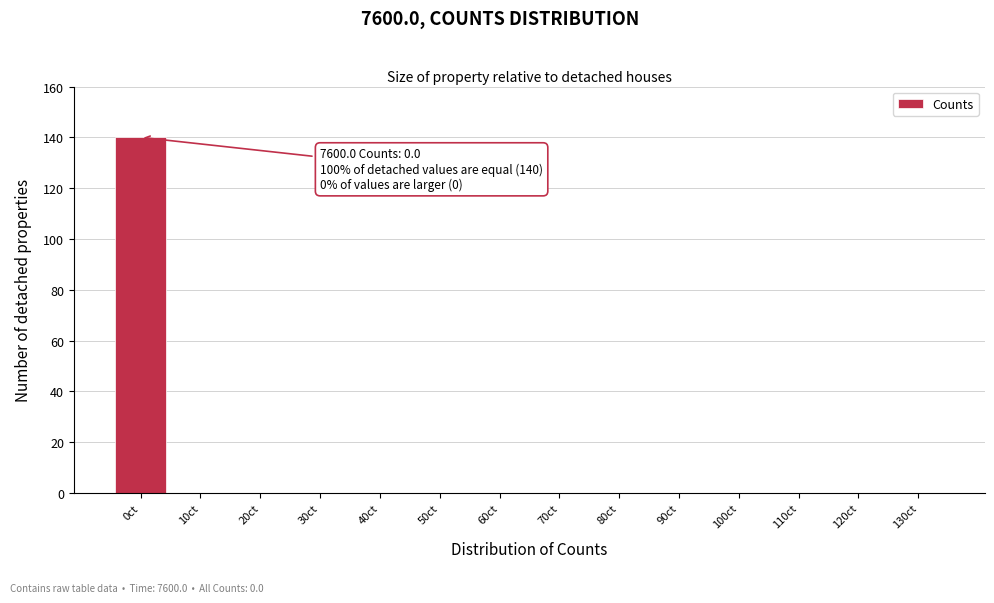

Reading right to left, list all the values displayed in this chart.

130ct=0	120ct=0	110ct=0	100ct=0	90ct=0	80ct=0	70ct=0	60ct=0	50ct=0	40ct=0	30ct=0	20ct=0	10ct=0	0ct=140